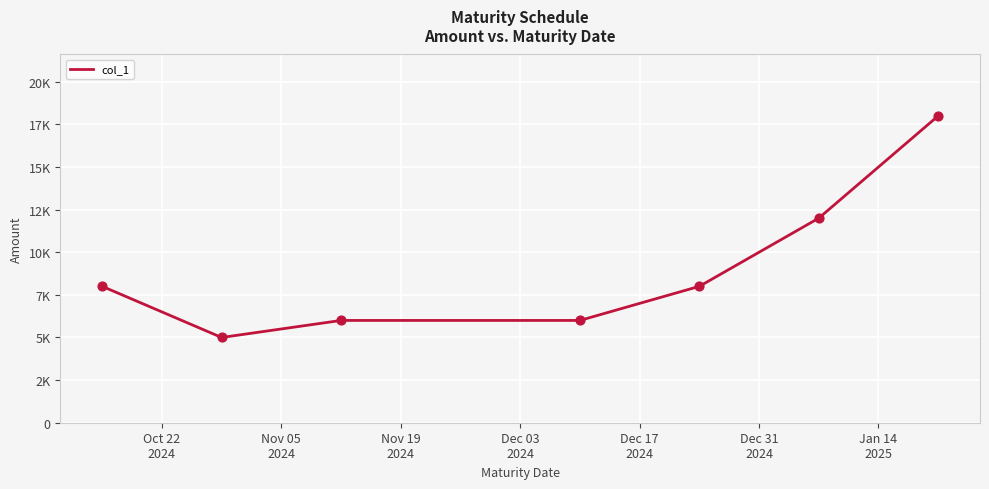

Does the chart have visible grid lines?

Yes